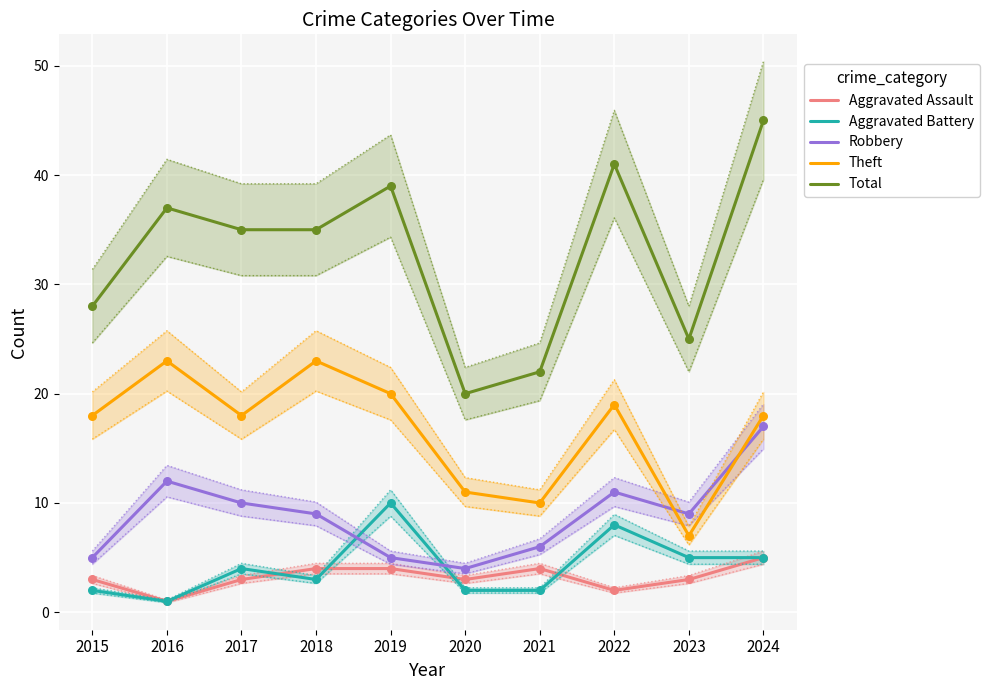

Is the value of Theft at 2015 greater than the value of Total at 2019?

No